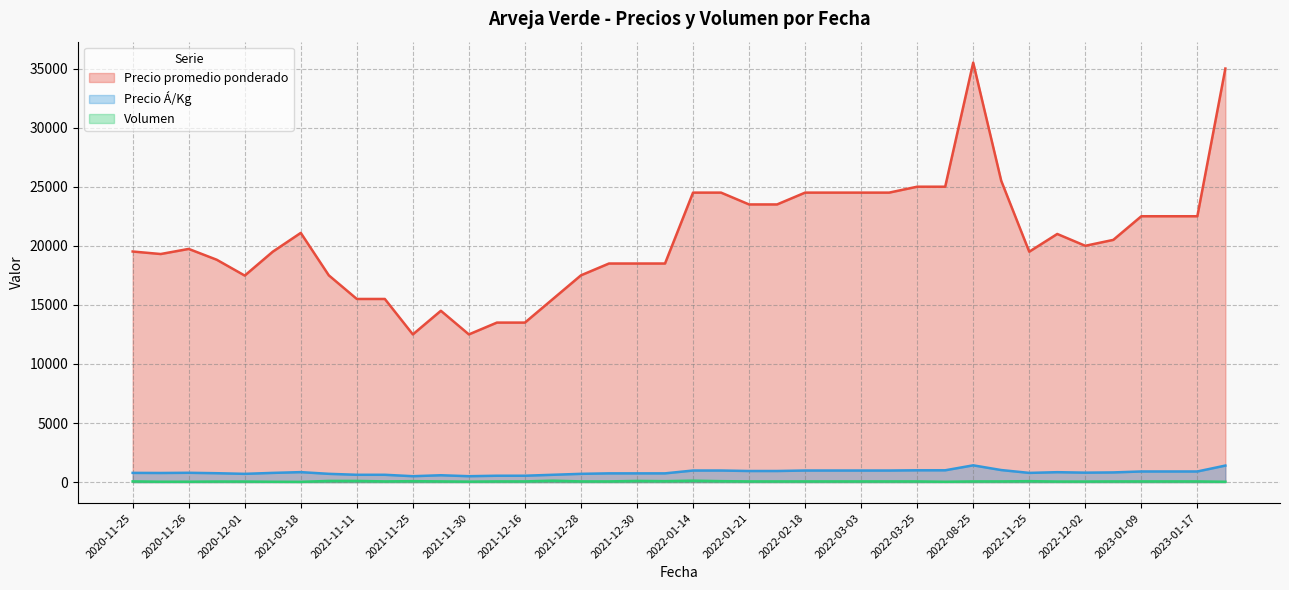

How many lines are shown in the chart?

3